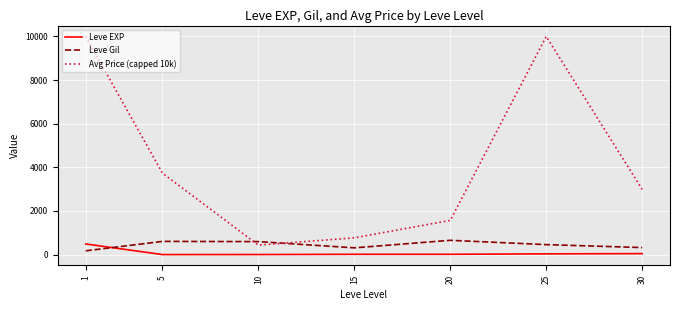

Which series has the largest total across all categories?

Avg Price (capped 10k)